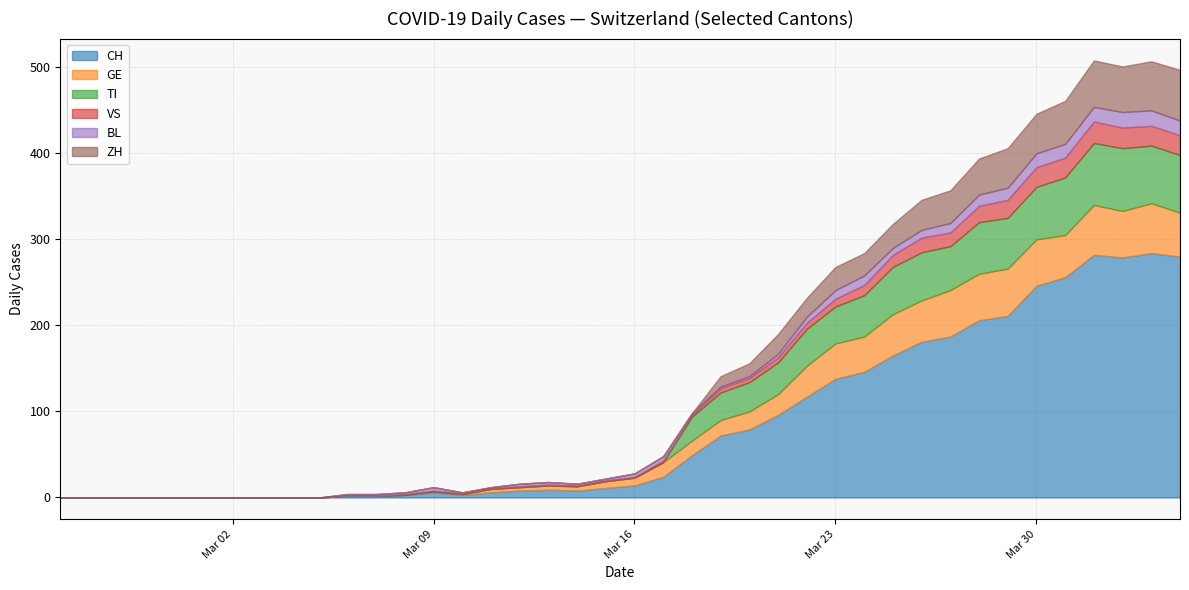

Which series ends up on top after the final intersection of BL and GE?

GE